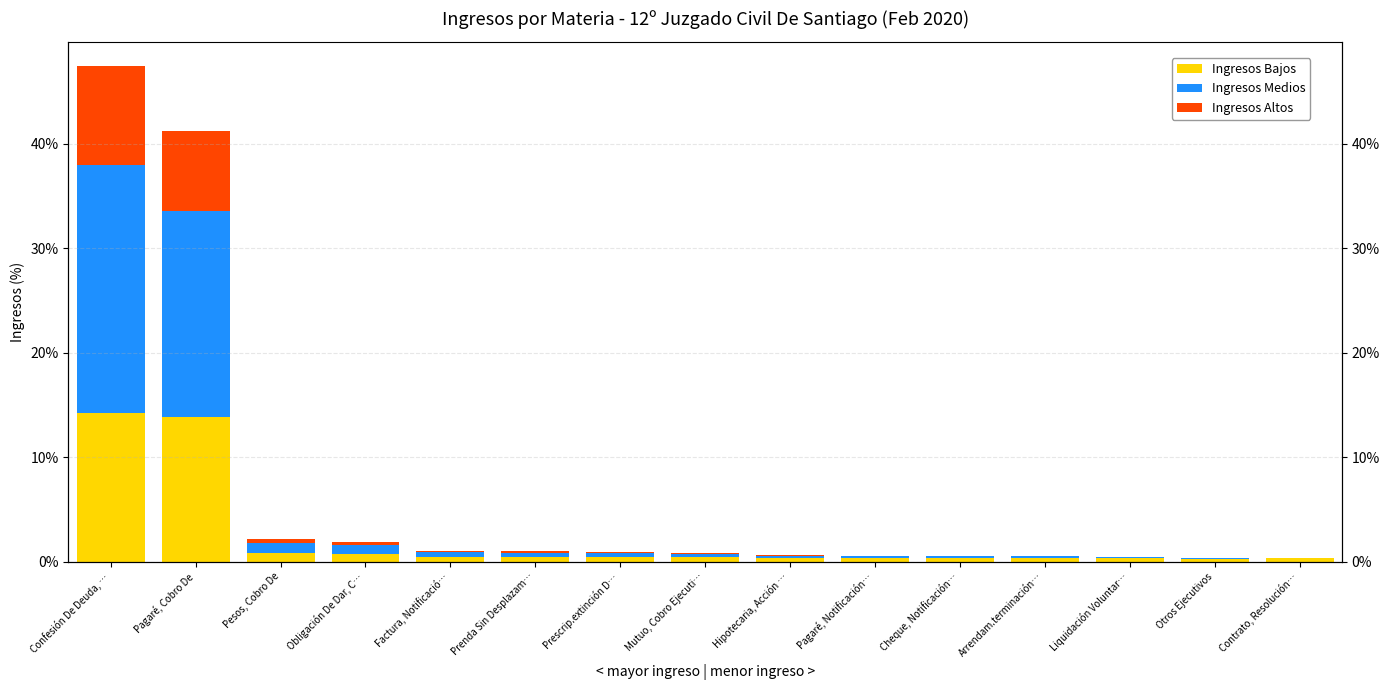

Is the value of Ingresos Altos at Pagaré, Notificación… greater than the value of Ingresos Bajos at Confesión De Deuda, …?

No